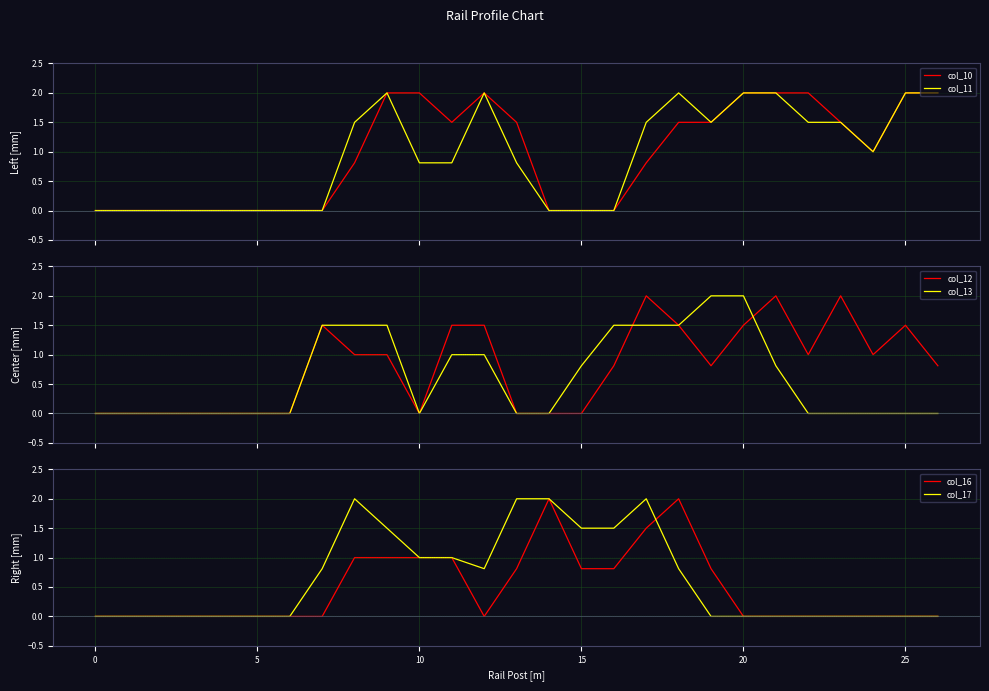

The col_10 series shows 0.0 at 15. True or false?

True